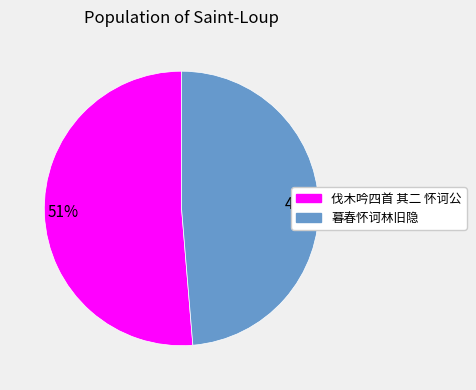

How many segments does this pie chart have?

2